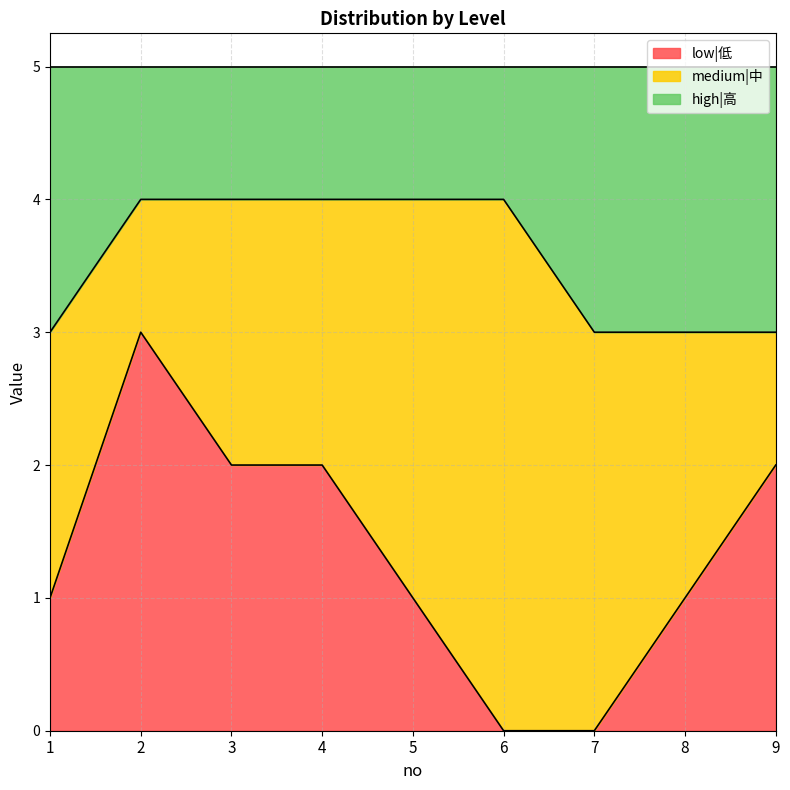

How many categories are shown in the chart?

9